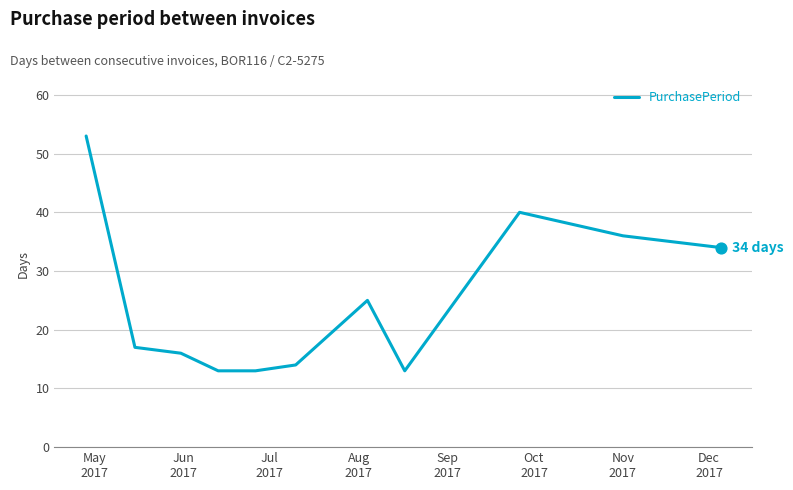

What is the minimum value shown in the chart?

13